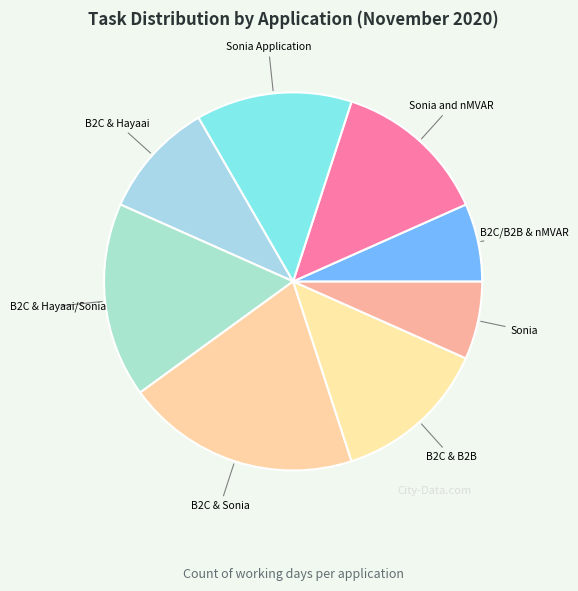

Between B2C & Sonia and Sonia Application, which is larger?

B2C & Sonia